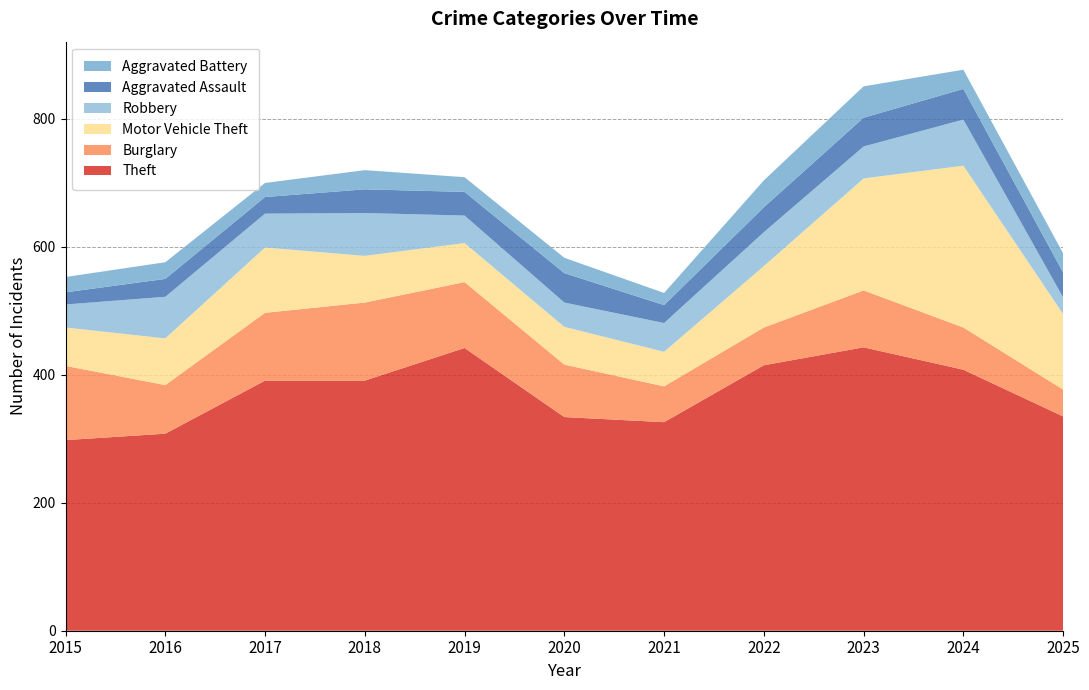

Reading left to right, transcribe all the data shown in this chart.

Theft: 298	308	391	391	442	334	326	415	443	408	335
Burglary: 116	76	106	122	103	82	56	59	89	66	42
Motor Vehicle Theft: 60	73	102	73	61	59	54	96	175	253	118
Robbery: 36	65	53	67	43	38	45	53	50	72	26
Aggravated Assault: 19	28	26	37	37	46	28	39	45	48	39
Aggravated Battery: 24	26	22	30	23	24	19	42	49	30	30